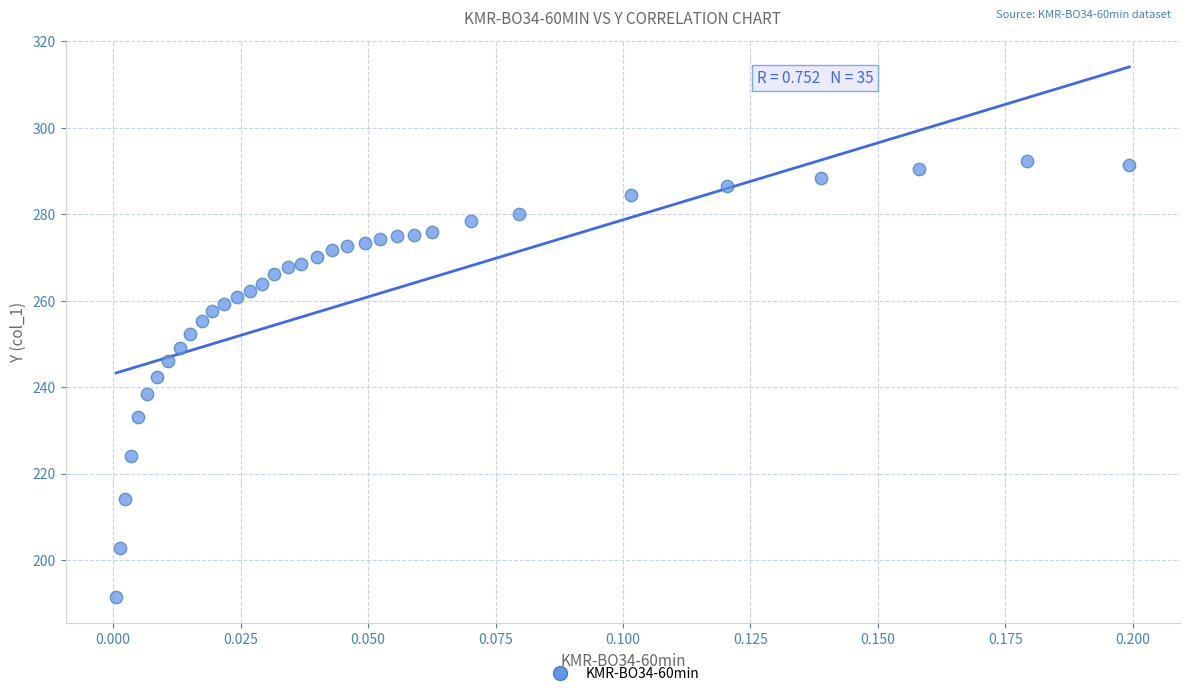

What is the range of Y values (max minus min)?

100.8